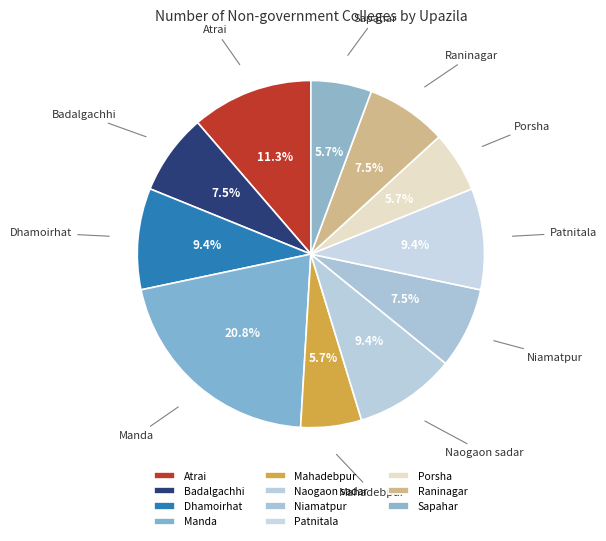

Is it true that Manda is 21% of the pie?

True